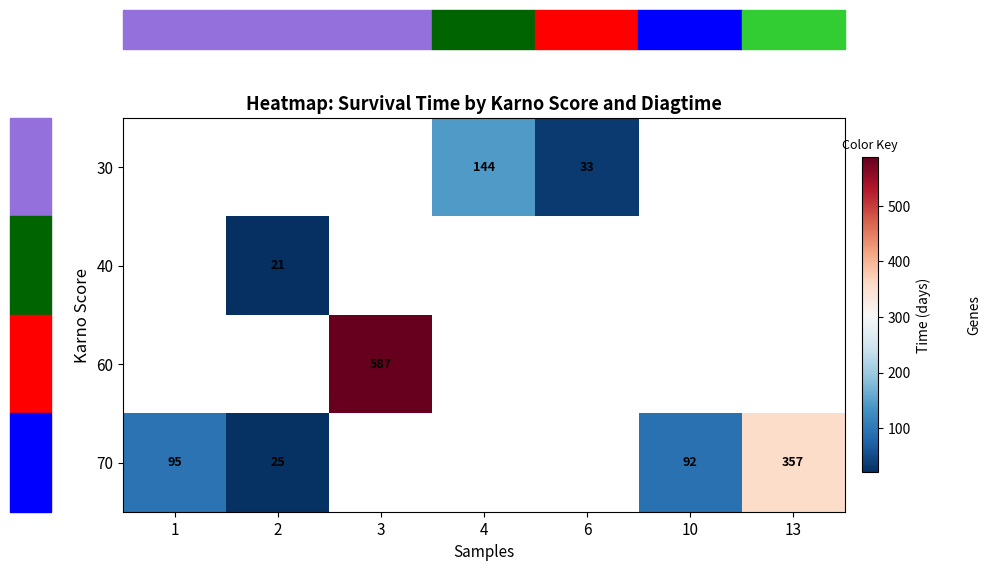

The 40 series shows 21 at 2. True or false?

True